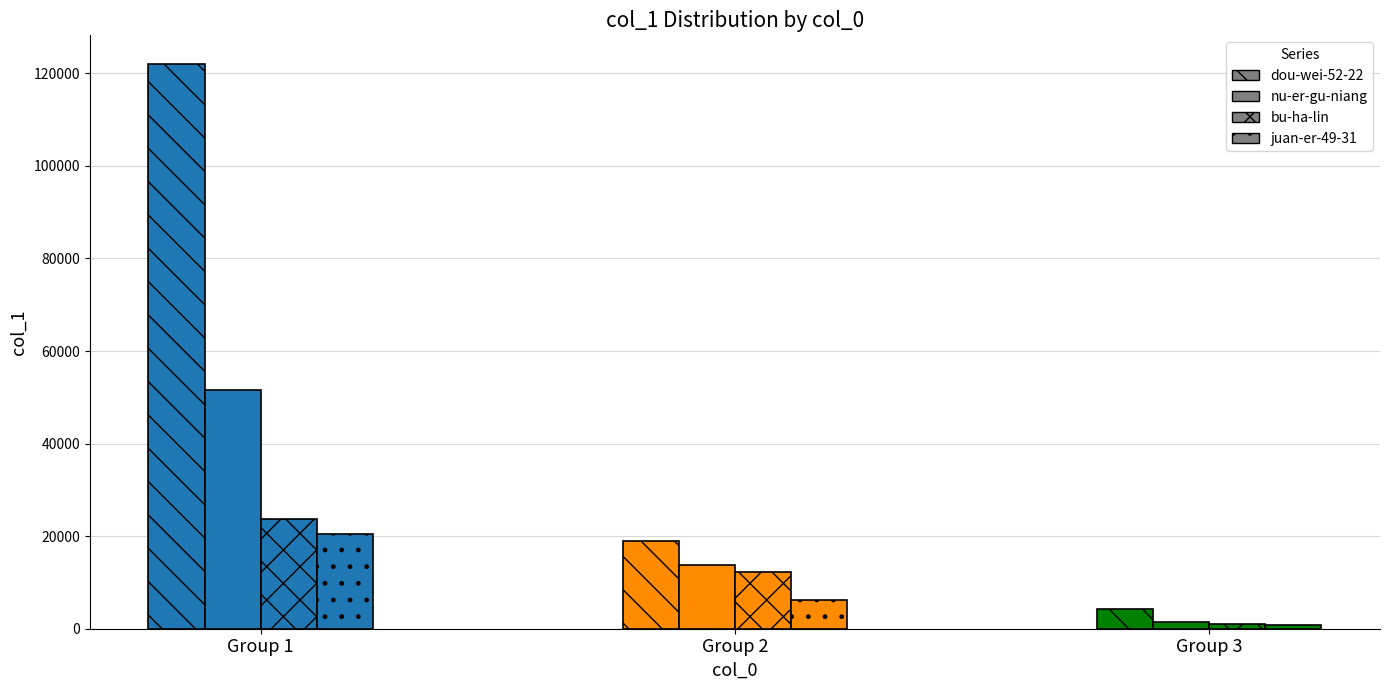

What is the maximum value shown in the chart?

122103